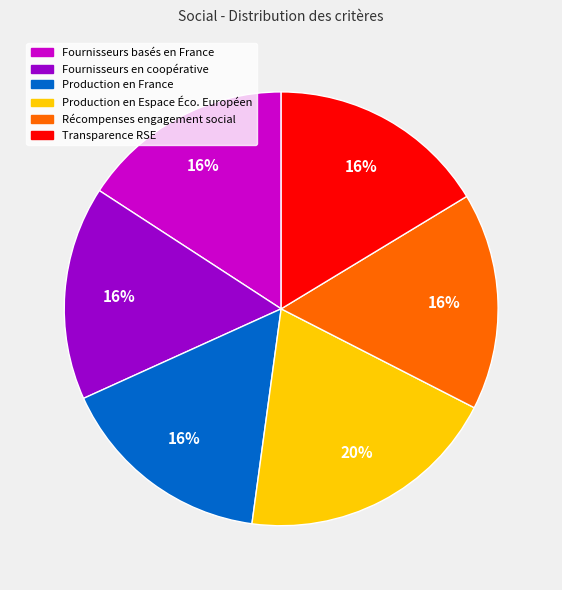

Does any single category account for the majority?

No